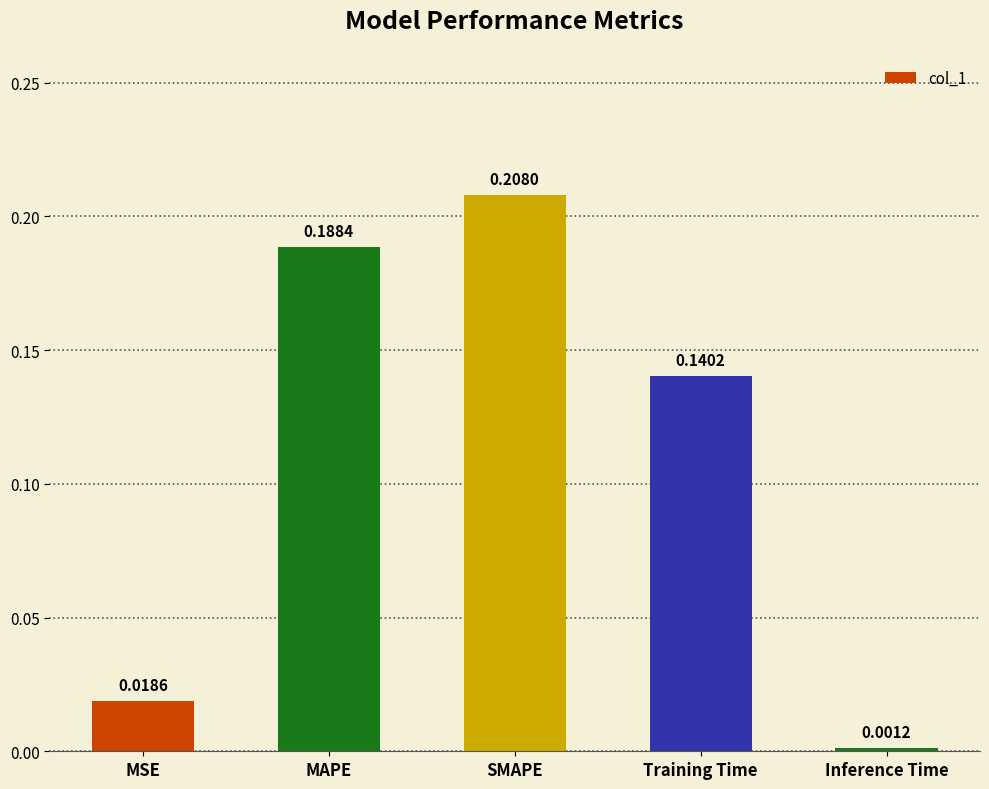

Where is the data nearest to the value 0?

Inference Time